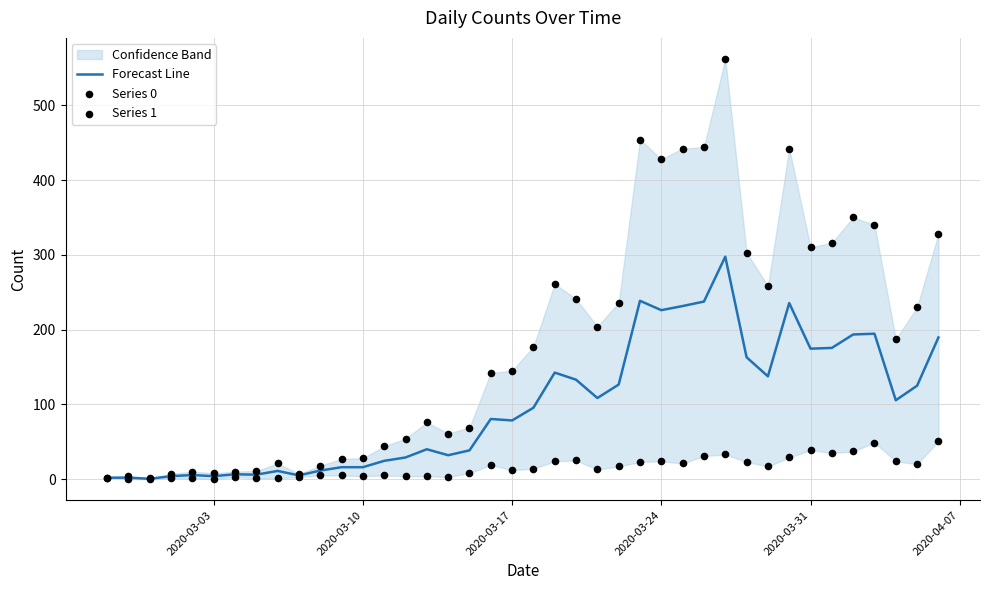

What are all the series names shown in the legend?

Forecast Line, Series 0, Series 1